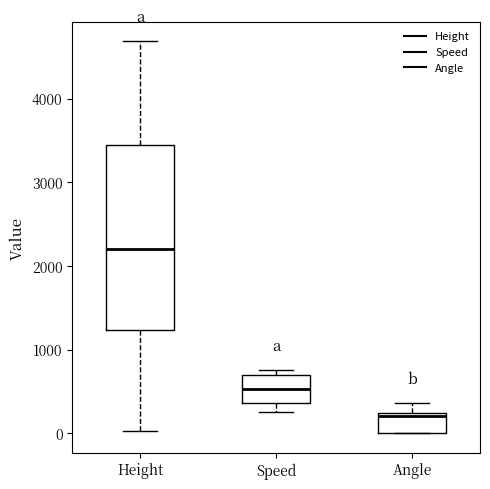

Reading left to right, read every box against the y-axis: the position of its median line, the range the box covers, and the ends of its whiskers. The values are not printed on the chart, so give them approximately, as read against the axis.

Height: median 2200, box 1200 to 3400, whiskers 0 to 4700
Speed: median 500, box 400 to 700, whiskers 300 to 800
Angle: median 200 (just below the box's upper edge), box 0 to 200, whiskers 0 to 400